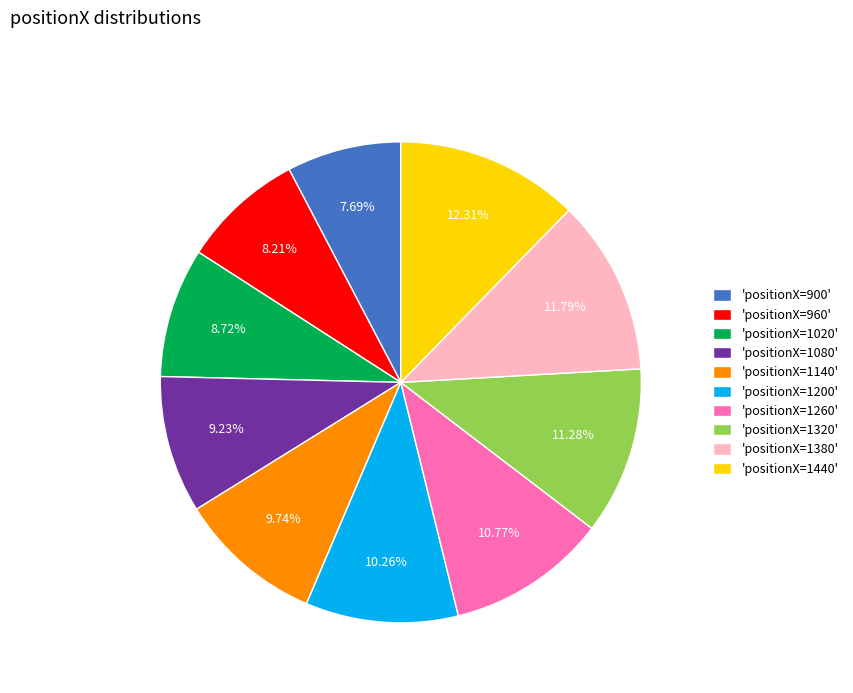

Which category has the biggest portion of the pie?

'positionX=1440'